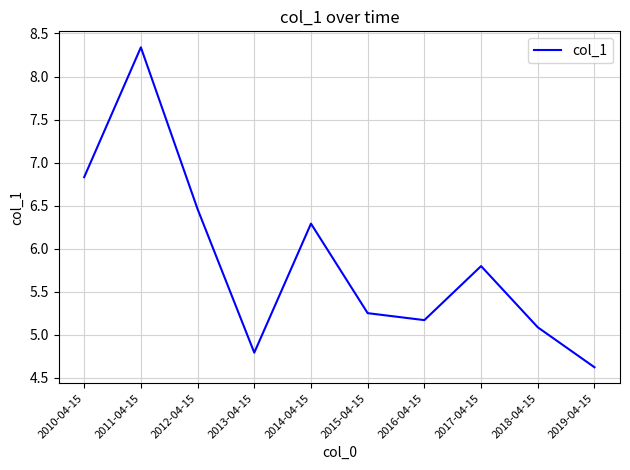

What position from the left is 2013-04-15?

4